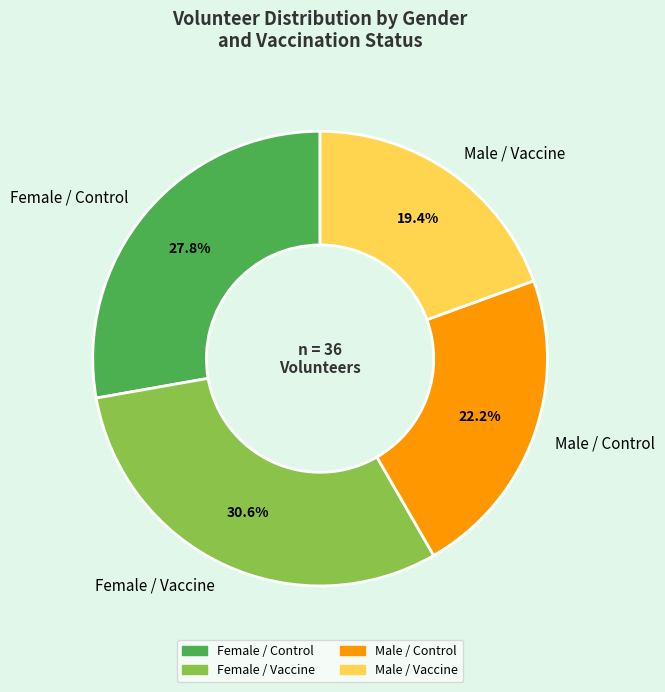

Which slice is the largest?

Female / Vaccine